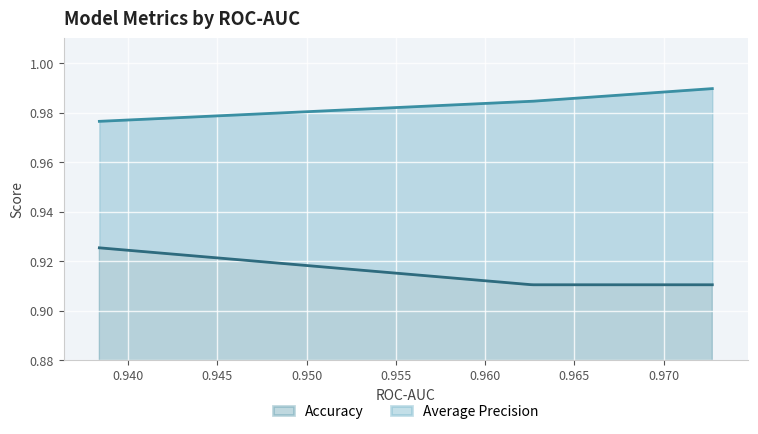

Which series has the widest spread of values?

Accuracy